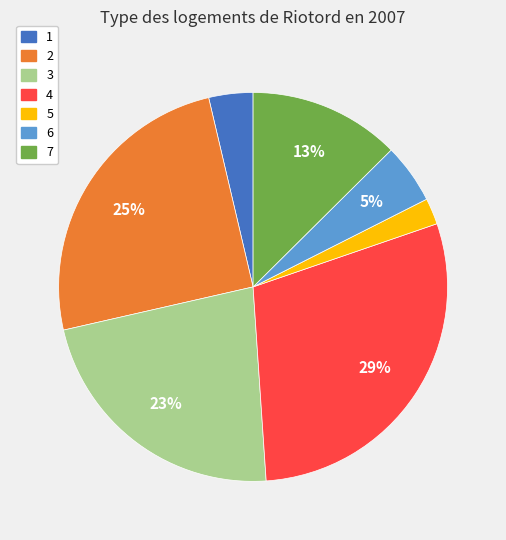

Rank the categories by value from lowest to highest.

5, 1, 6, 7, 3, 2, 4